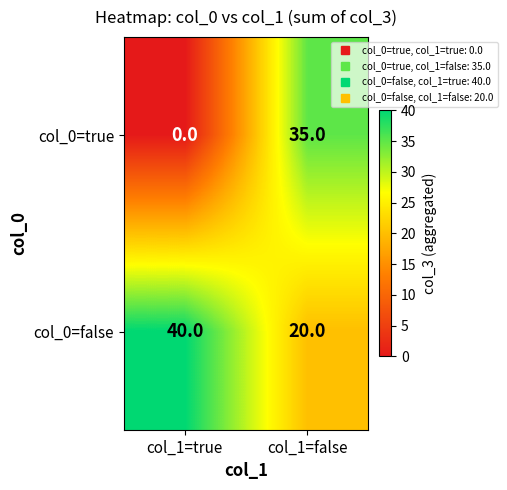

What is the average value of the col_0=false series?

30